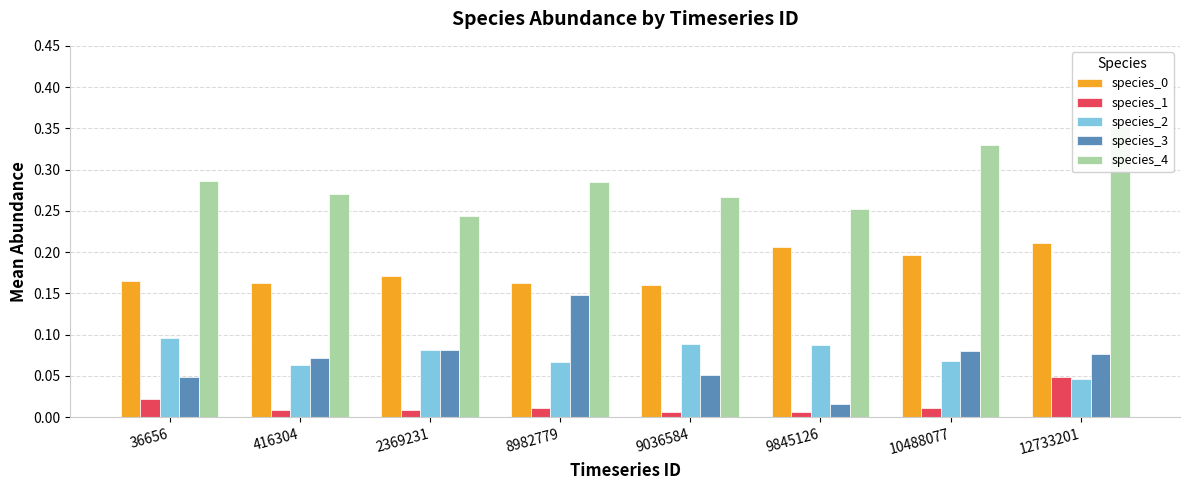

What are all the series names shown in the legend?

species_0, species_1, species_2, species_3, species_4